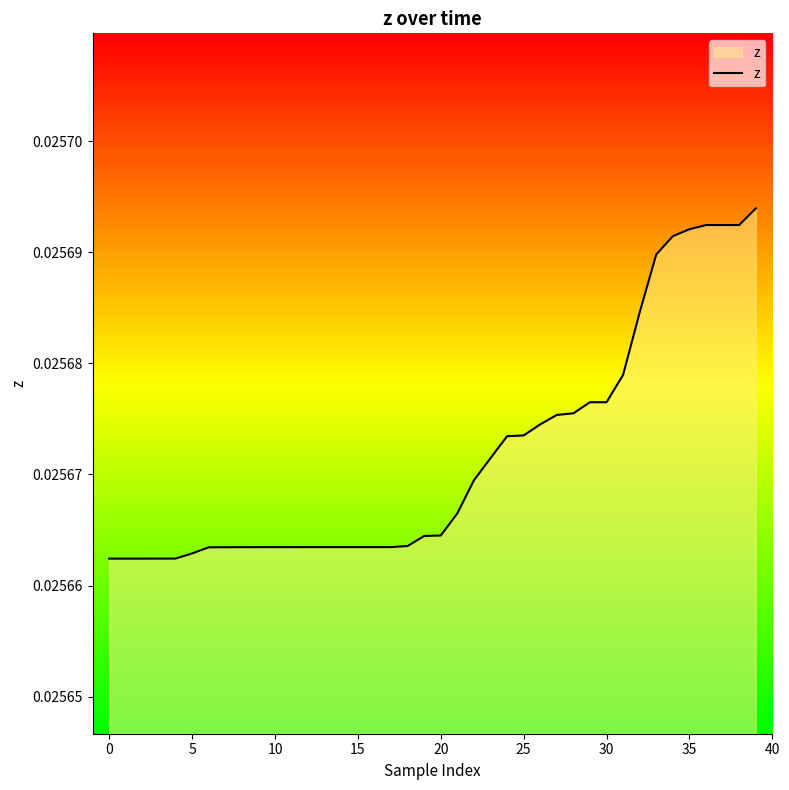

At which category does the data reach its first local valley?

30